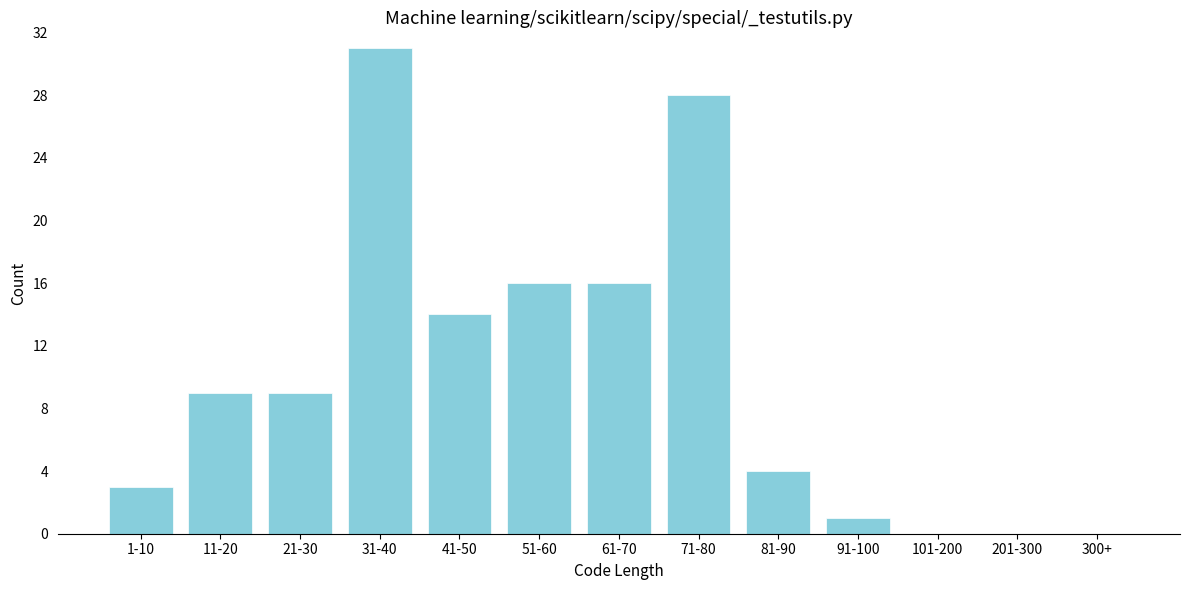

Reading left to right, what are all the values shown in this chart?

1-10=3	11-20=9	21-30=9	31-40=31	41-50=14	51-60=16	61-70=16	71-80=28	81-90=4	91-100=1	101-200=0	201-300=0	300+=0